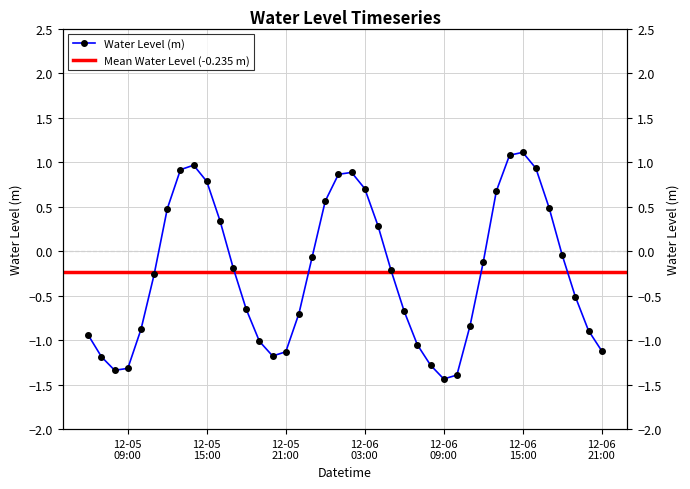

Where does the data first go above 0?

2023-12-05 12:00:00